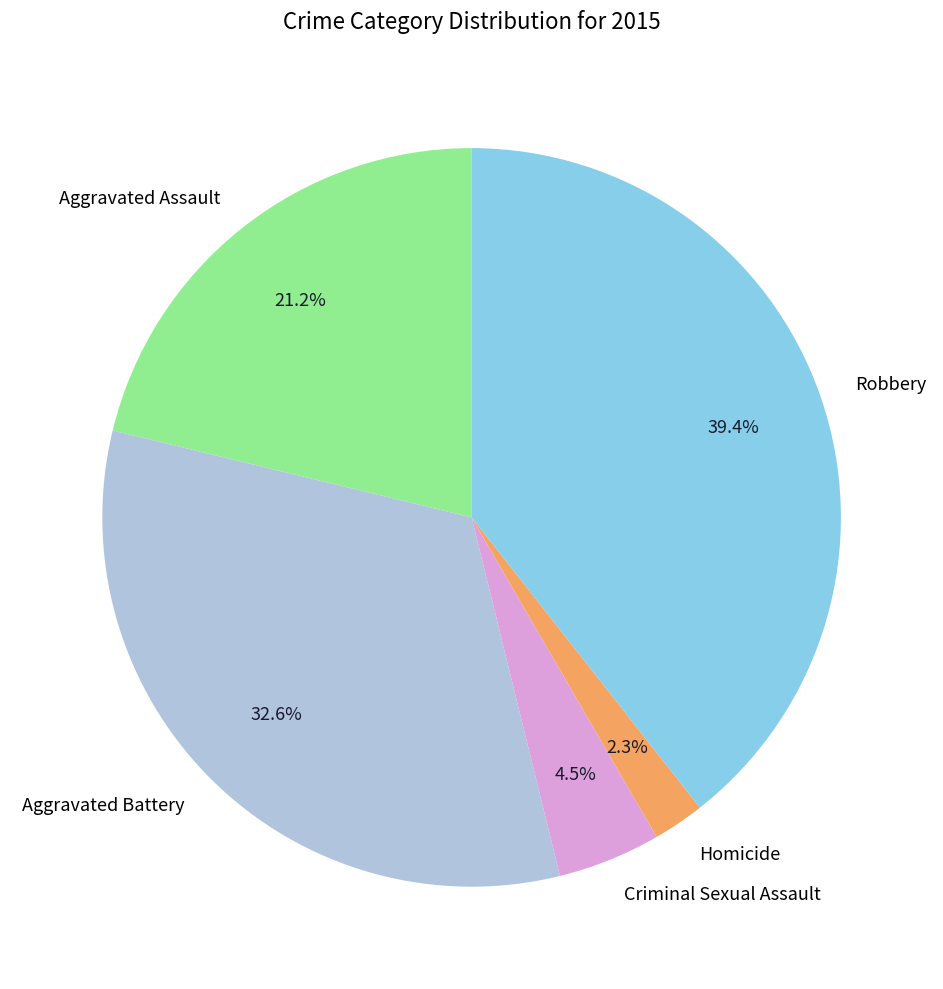

The Robbery slice represents 39% of the pie. True or false?

True